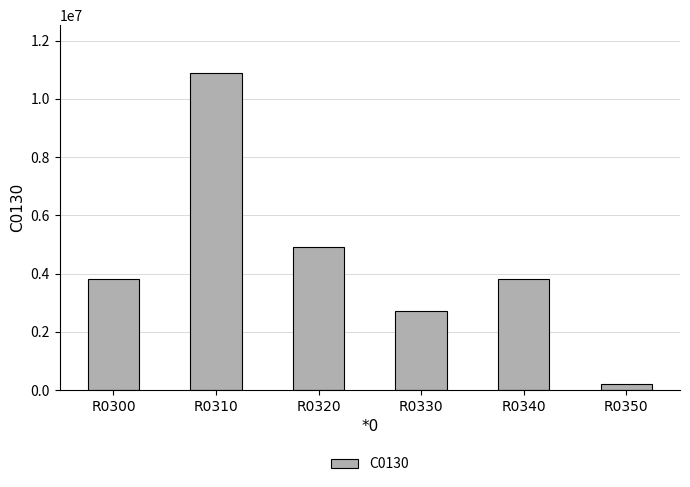

True or false: the data shows 2724952 at R0330.

True